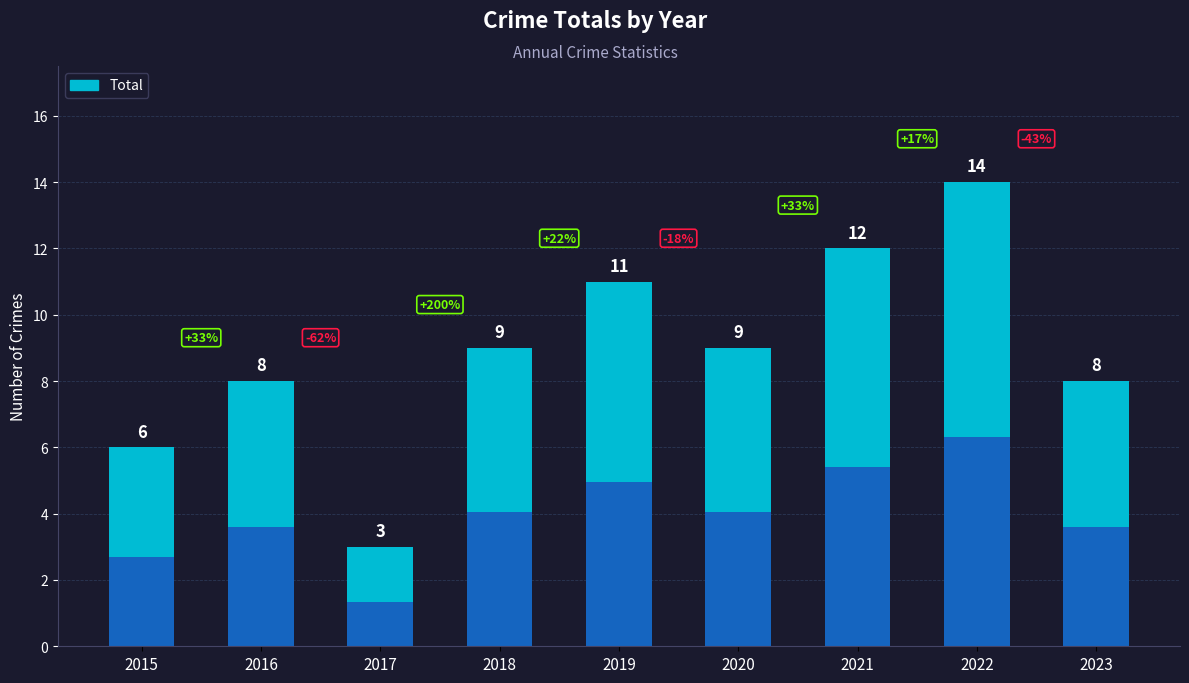

Where does the data first go above 9?

2019